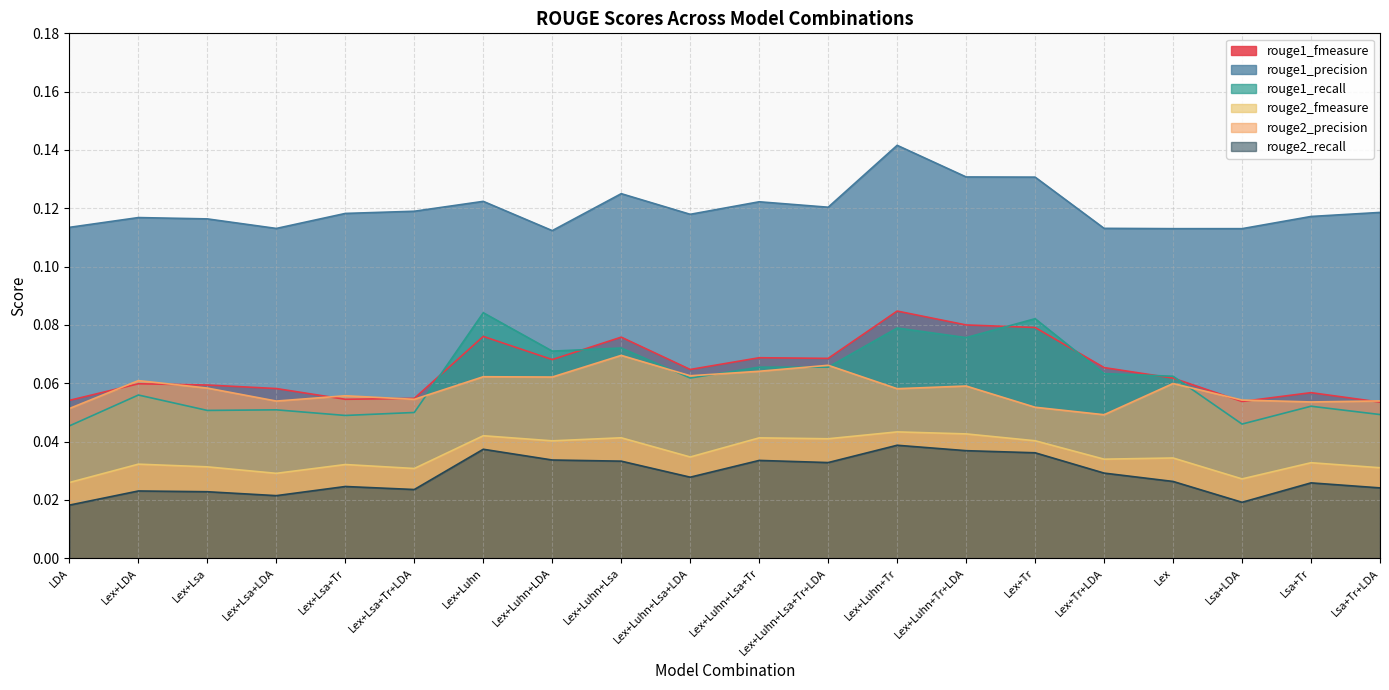

Where is the first local maximum for rouge2_precision?

Lex+LDA